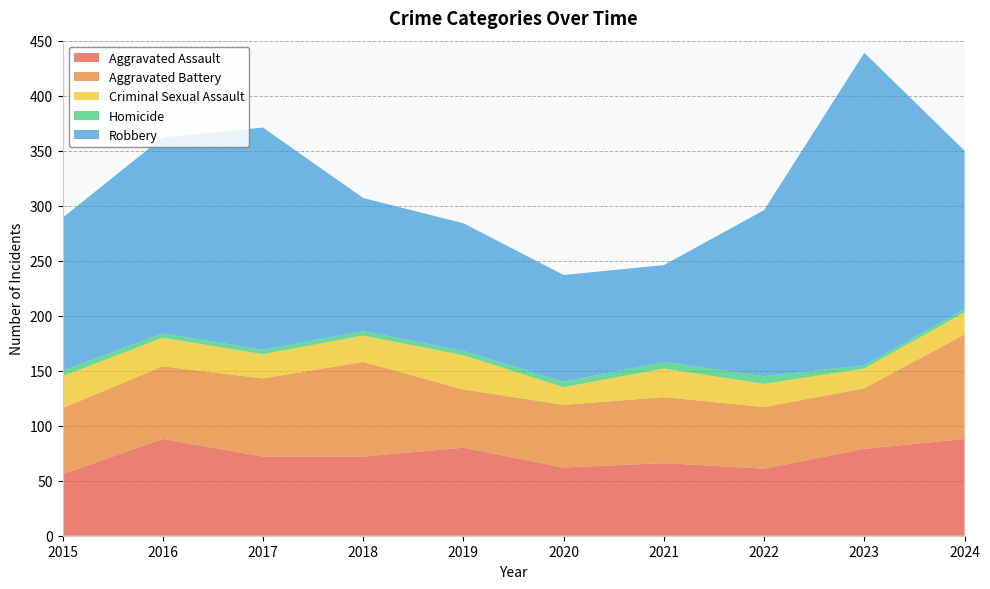

Reading right to left, extract all data points from this chart.

Aggravated Assault: 88	79	61	66	62	80	72	72	88	56
Aggravated Battery: 95	55	56	60	57	53	86	71	66	60
Criminal Sexual Assault: 20	18	21	26	16	31	24	22	26	29
Homicide: 3	3	7	6	5	4	4	4	4	5
Robbery: 144	284	151	88	97	116	121	202	178	139